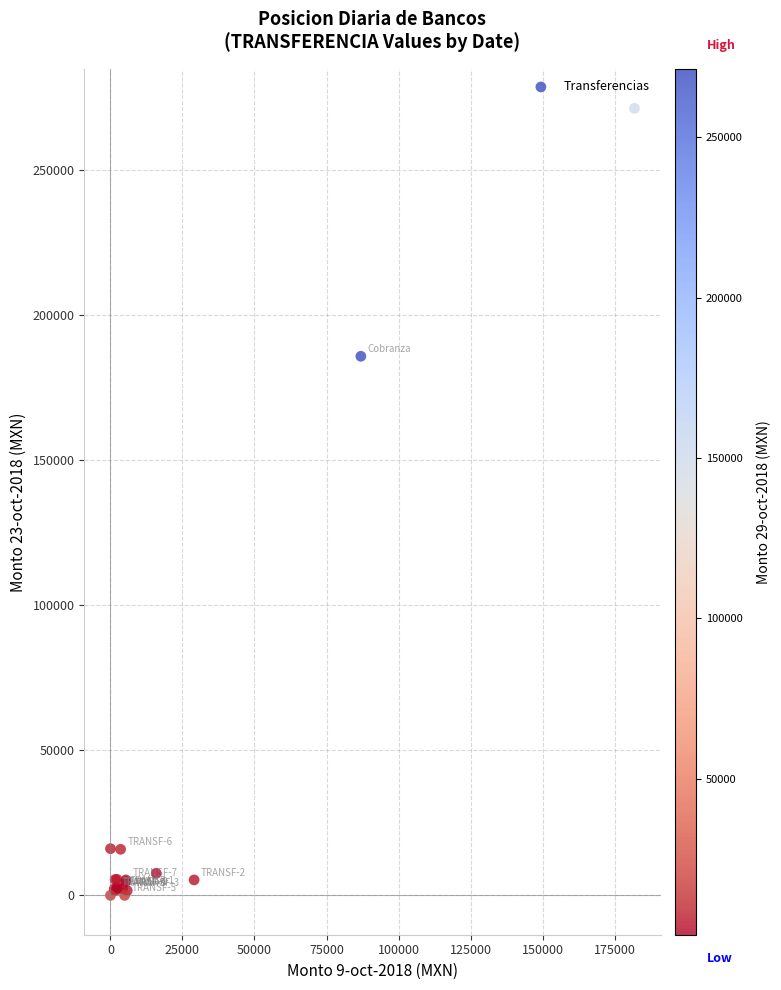

What Y value in the scatter plot is closest to 135632?

185796.3